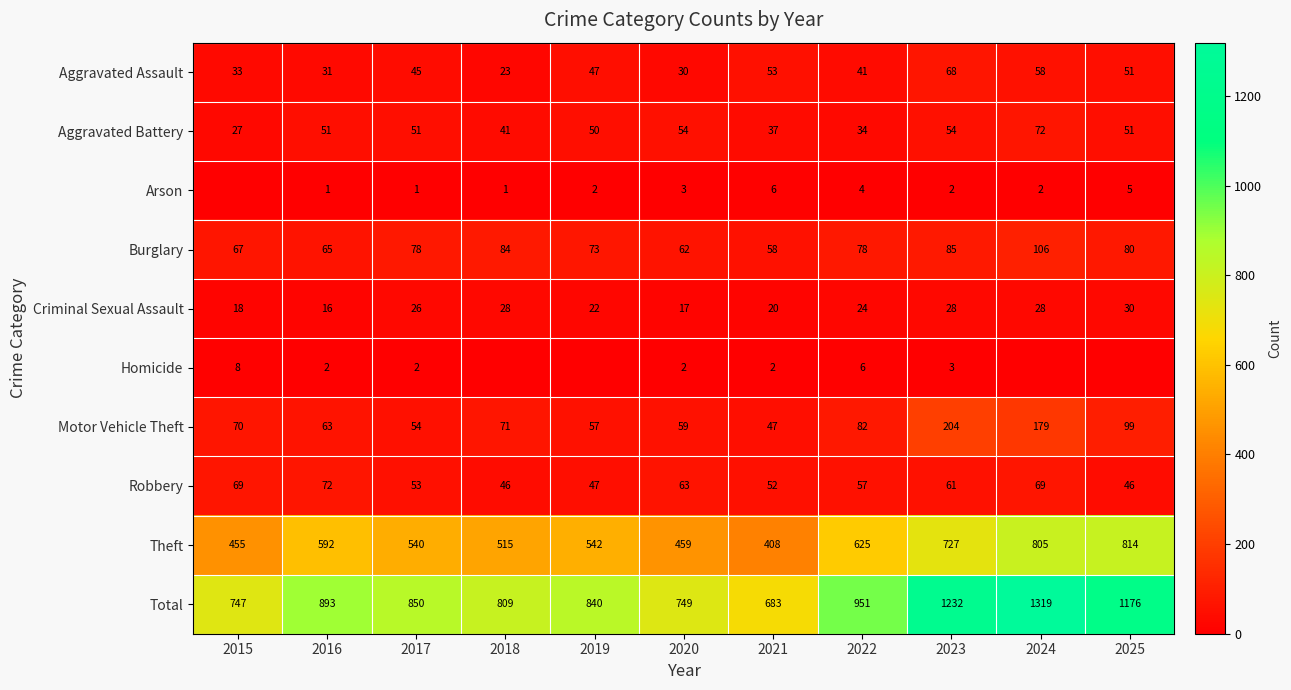

What is the greatest value displayed?

1319